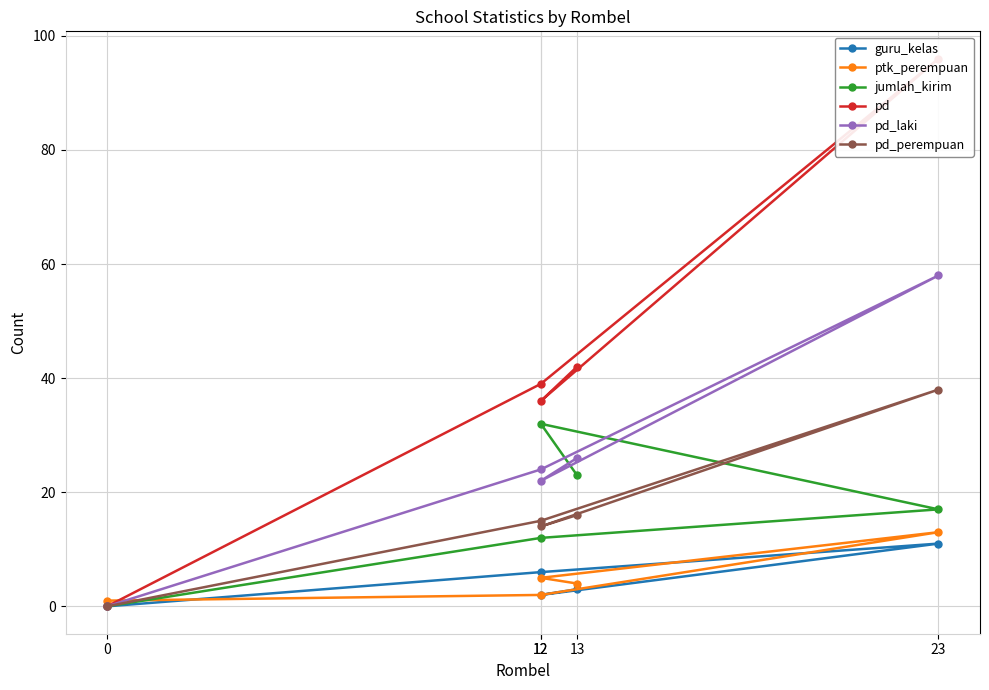

Where is the first local maximum for jumlah_kirim?

12